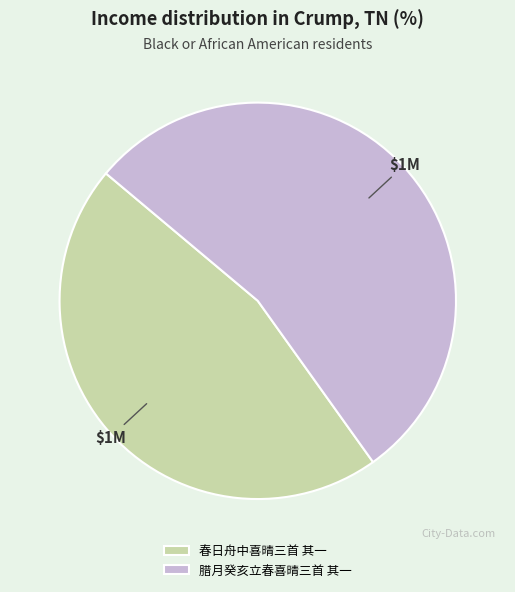

What is the ratio of the value at 春日舟中喜晴三首 其一 to the value at 腊月癸亥立春喜晴三首 其一?

0.9